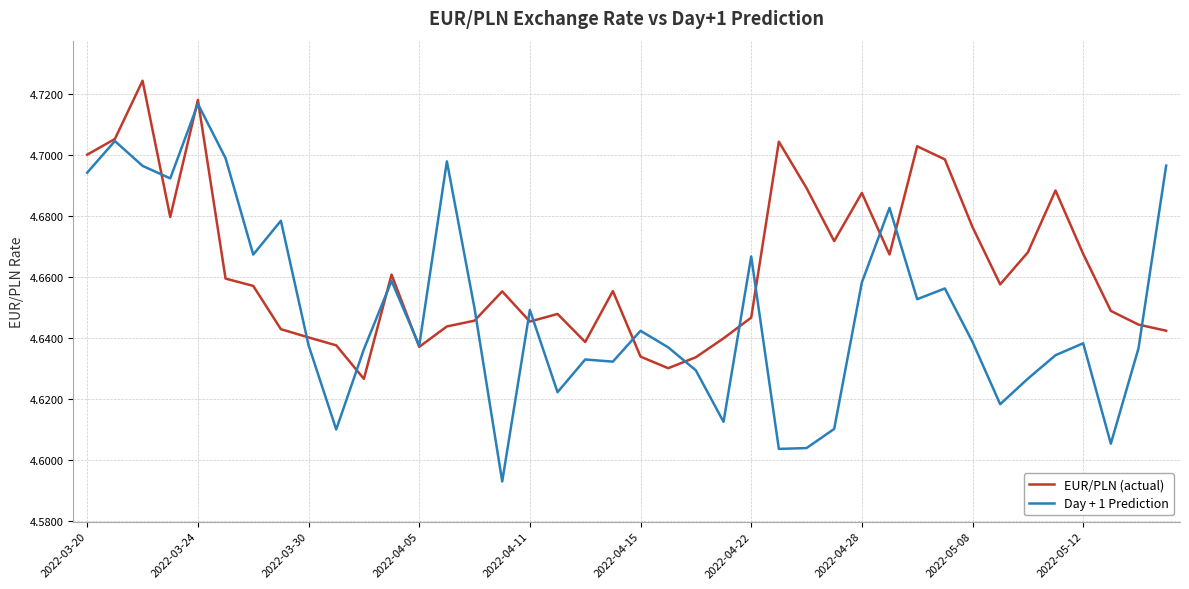

List the series in order of their overall mean, lowest first.

Day + 1 Prediction, EUR/PLN (actual)